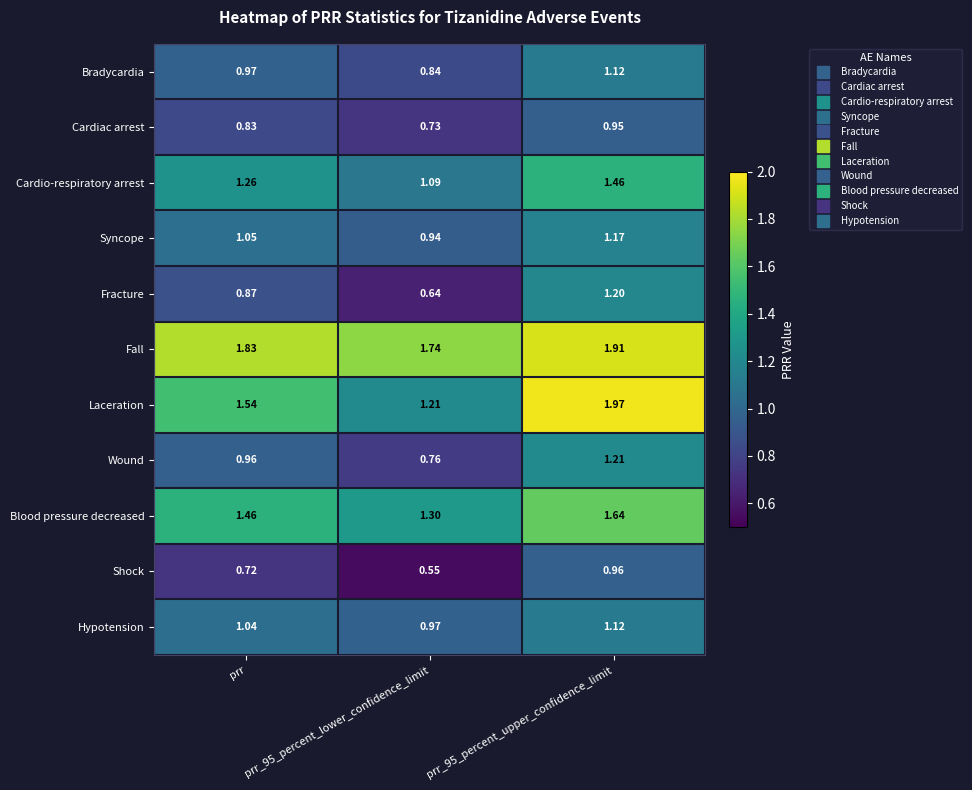

Which series has the largest total across all categories?

Fall